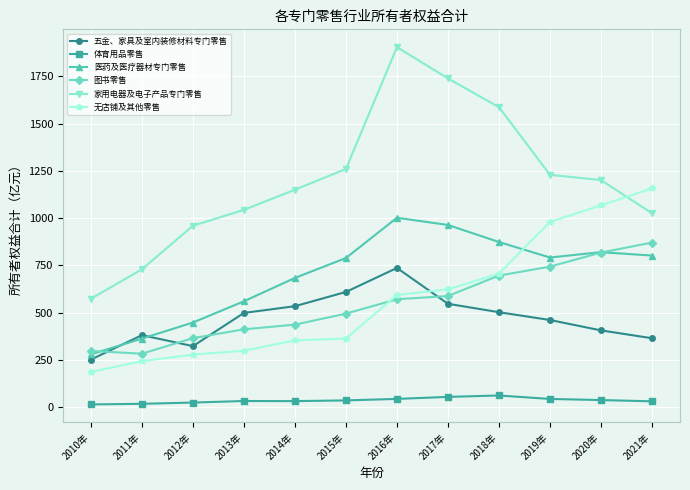

What is the average value of the 家用电器及电子产品专门零售 series?

1200.6